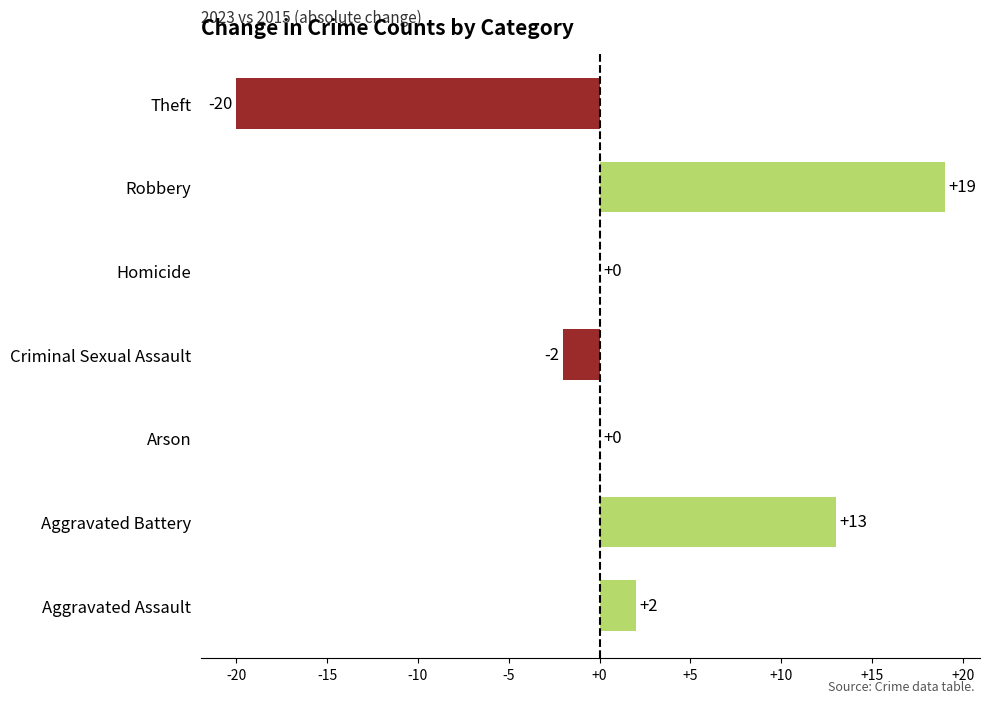

Count the number of categories in the chart.

7